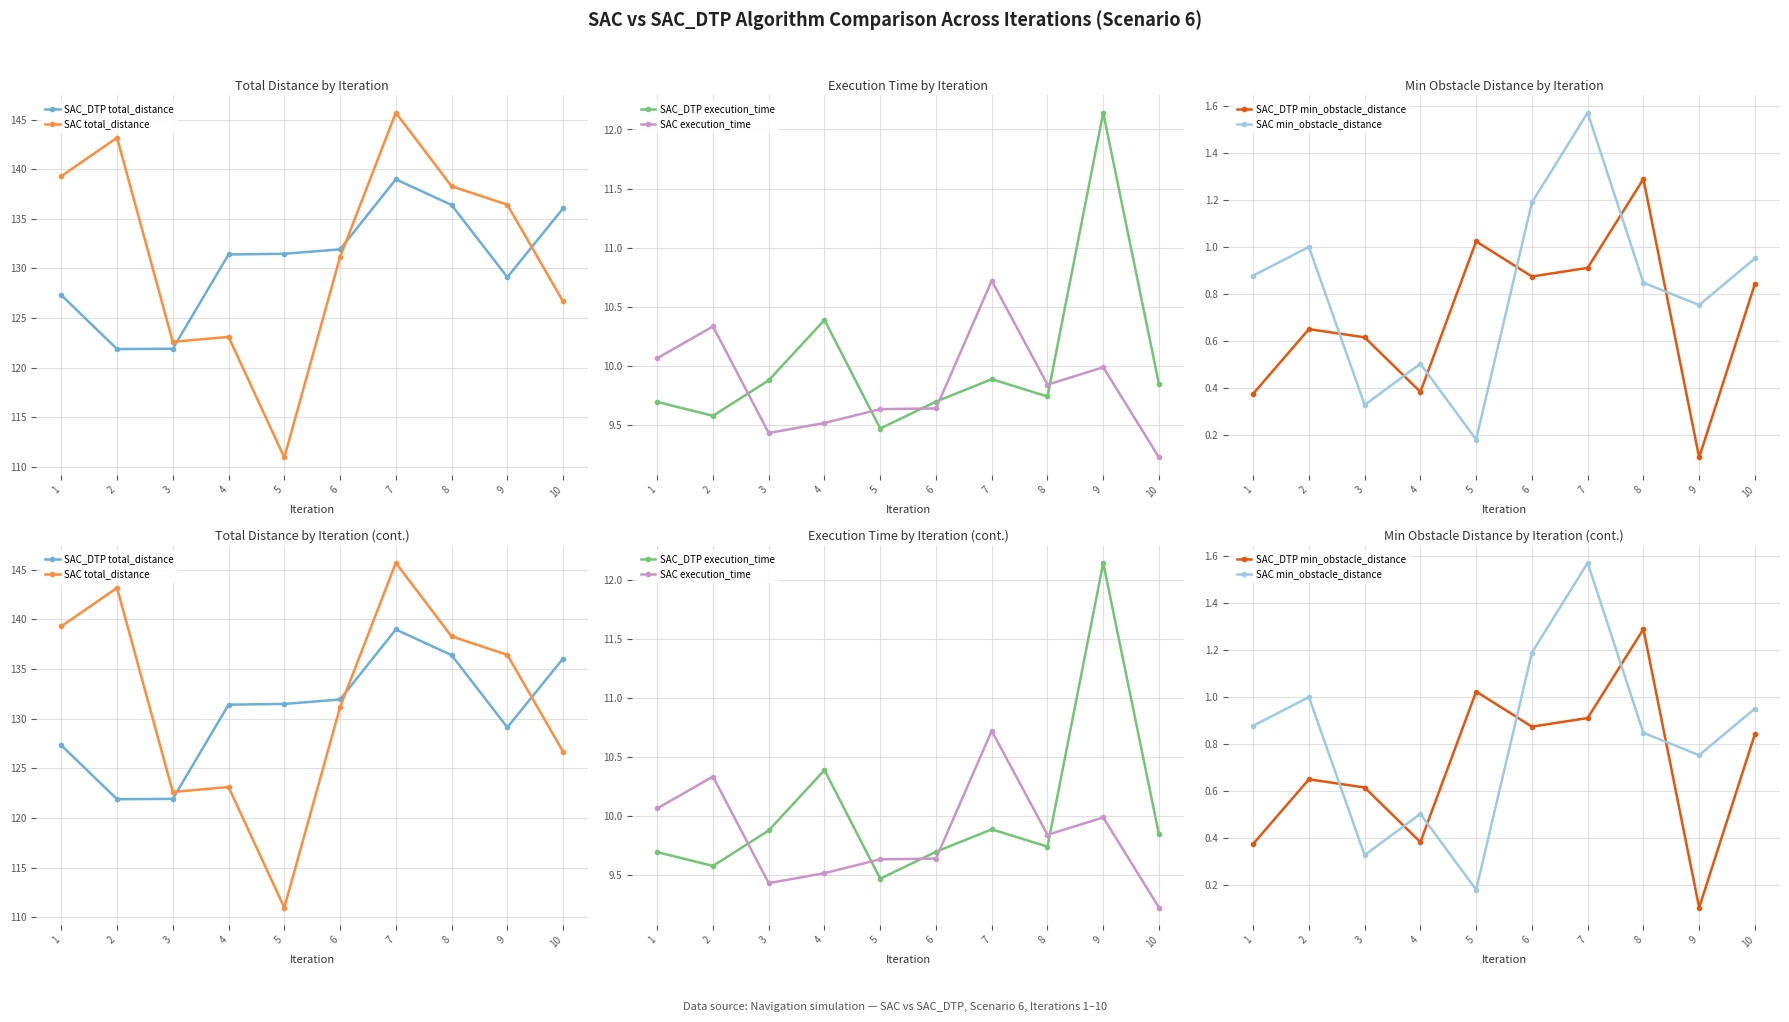

Does the chart have visible grid lines?

Yes